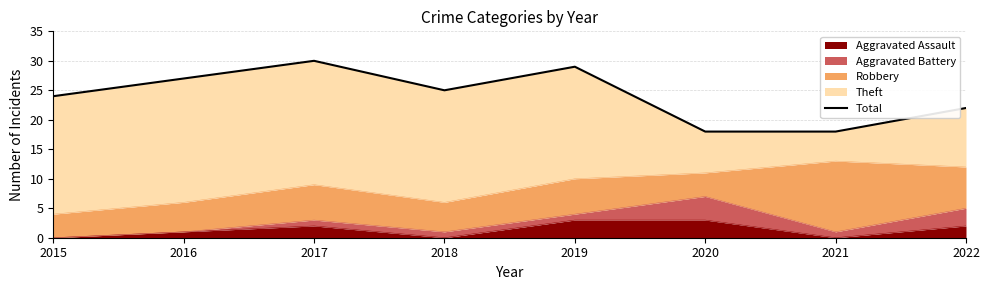

Reading right to left, list all the values displayed in this chart.

2022=22	2021=18	2020=18	2019=29	2018=25	2017=30	2016=27	2015=24